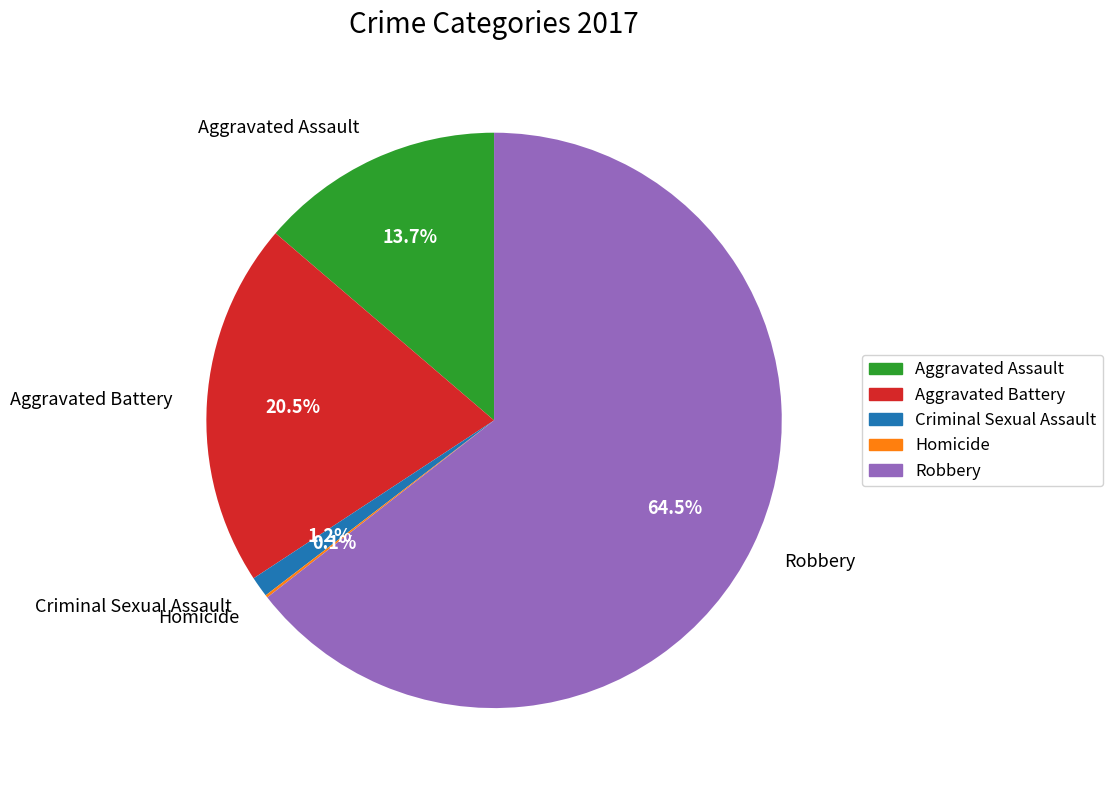

What is the total percentage of Criminal Sexual Assault and Aggravated Battery?

21.7%